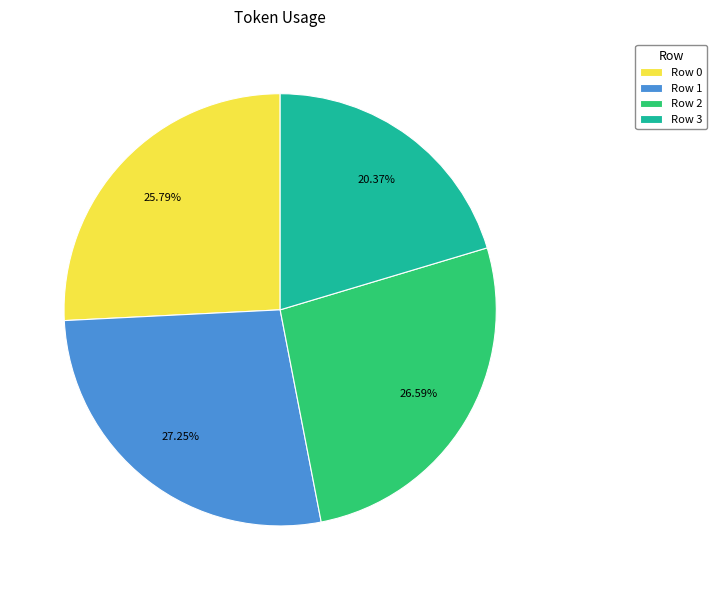

To the nearest percent, what portion does Row 1 represent?

27%